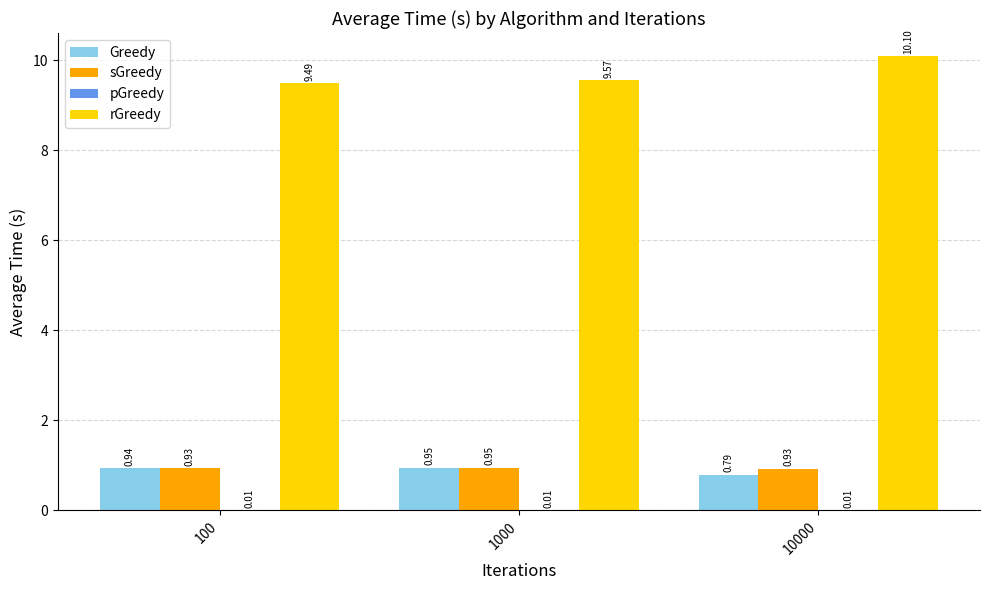

Which series changed the most between 100 and 1000?

rGreedy